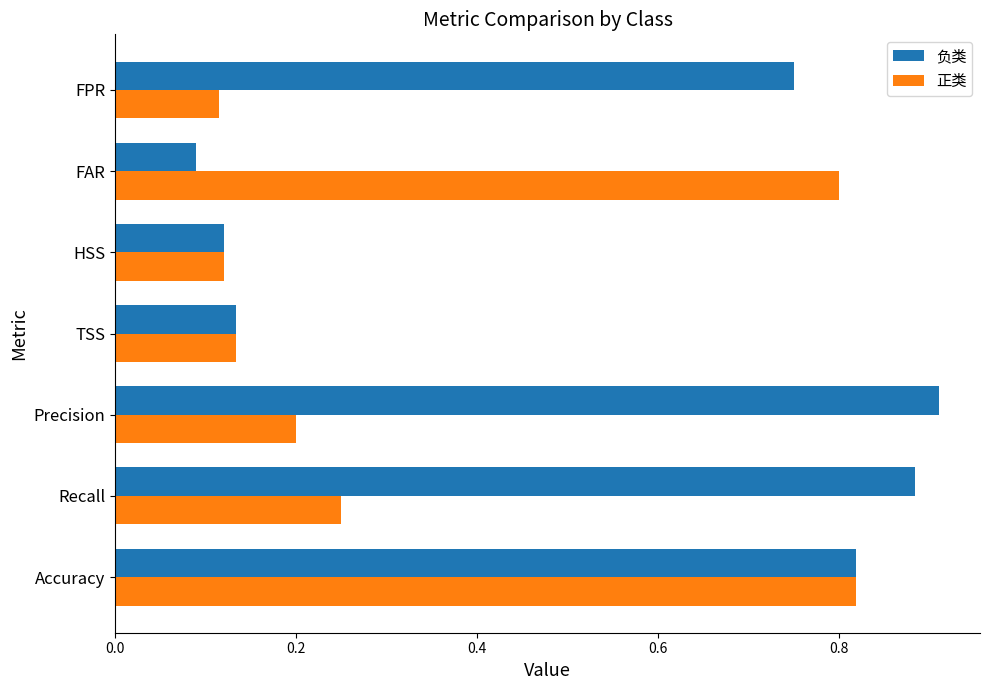

Which series has the widest spread of values?

负类